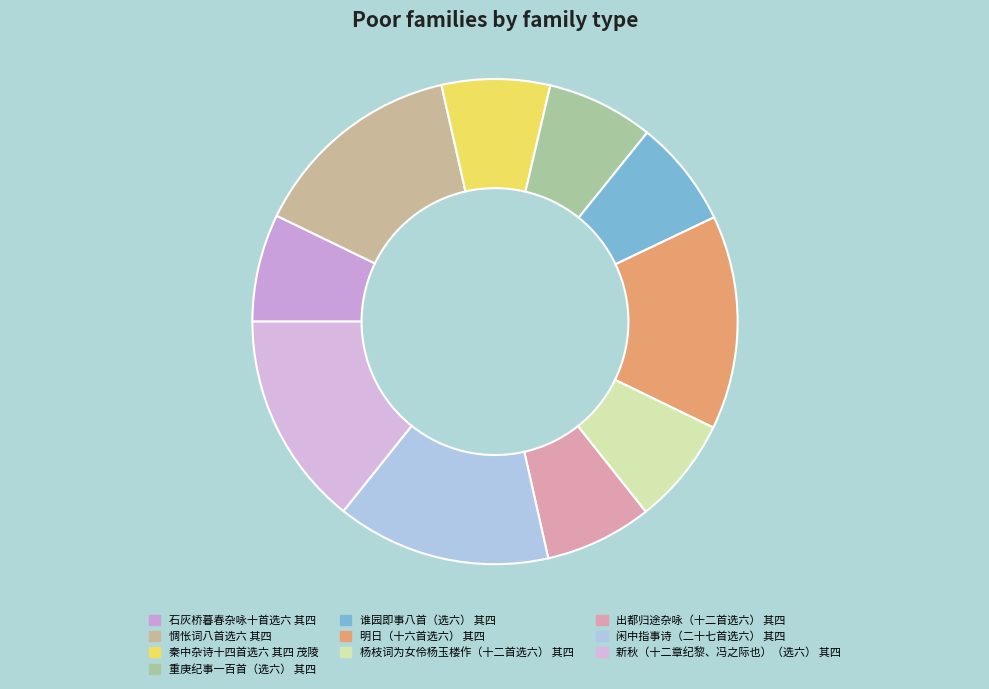

Is 谁园即事八首（选六） 其四 the majority of the pie?

No